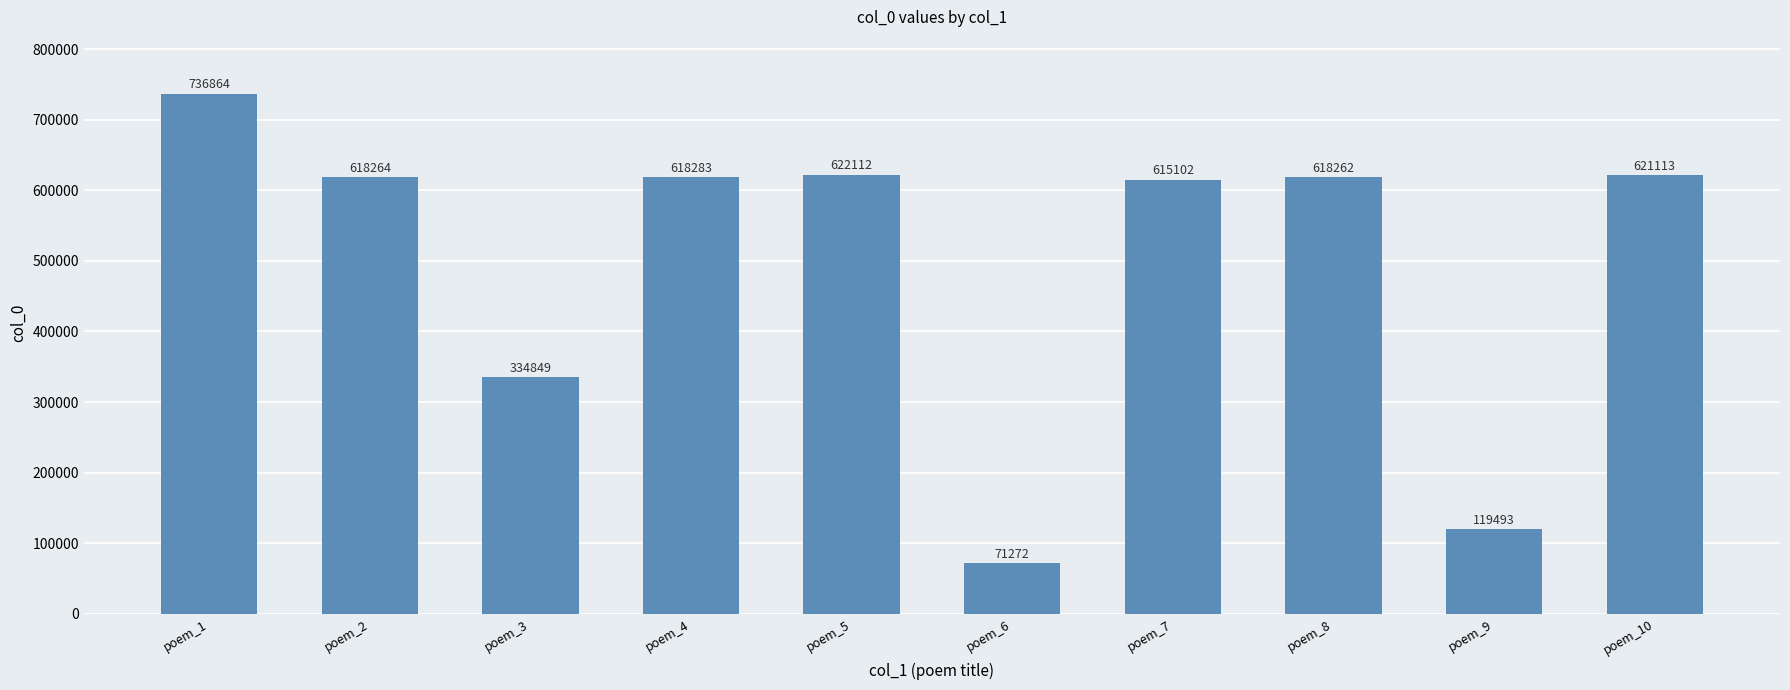

What is the change in value from poem_5 to poem_6?

-550840